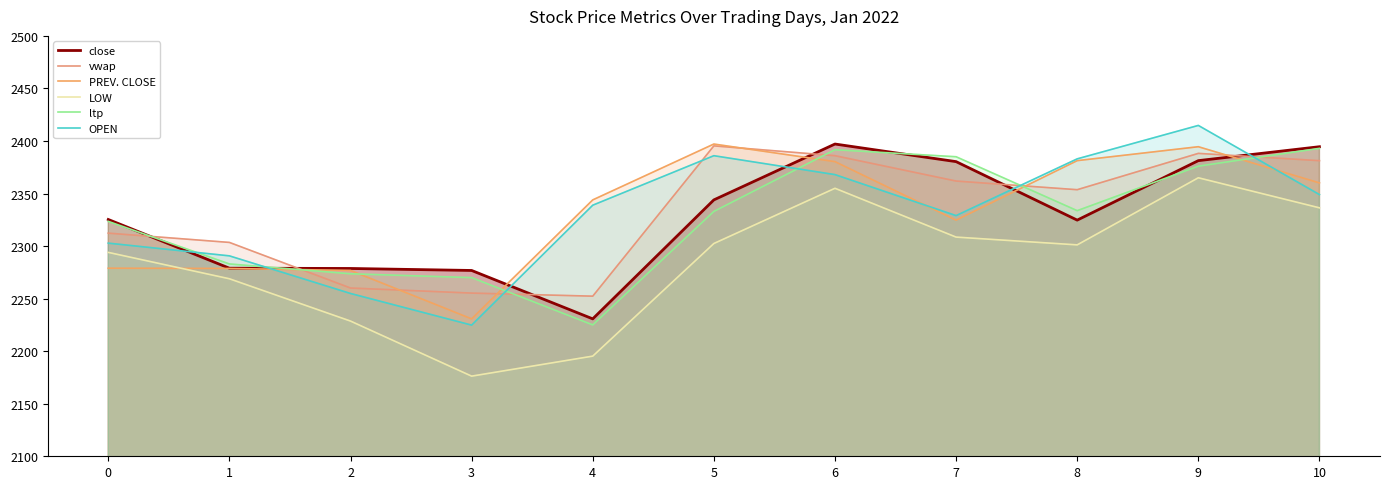

At which label does vwap reach its peak?

5